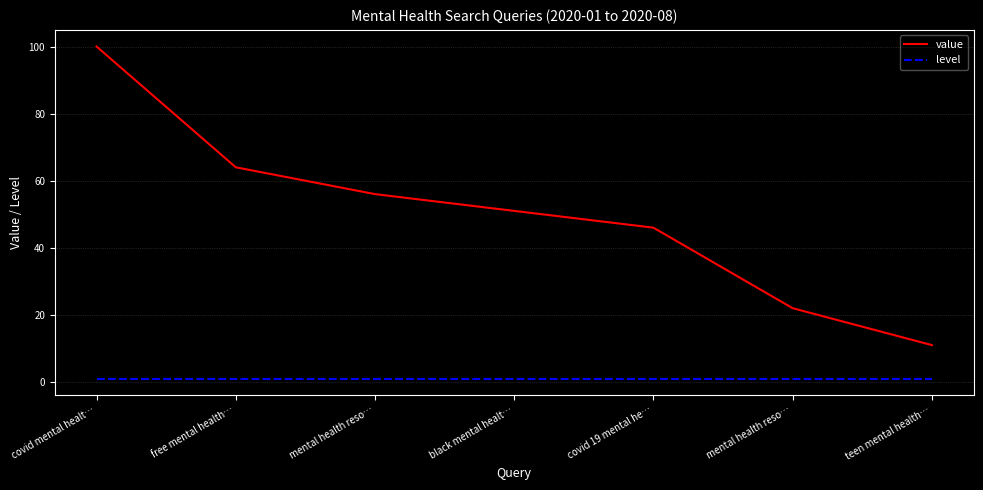

Rank the series by their average value, from lowest to highest.

level, value